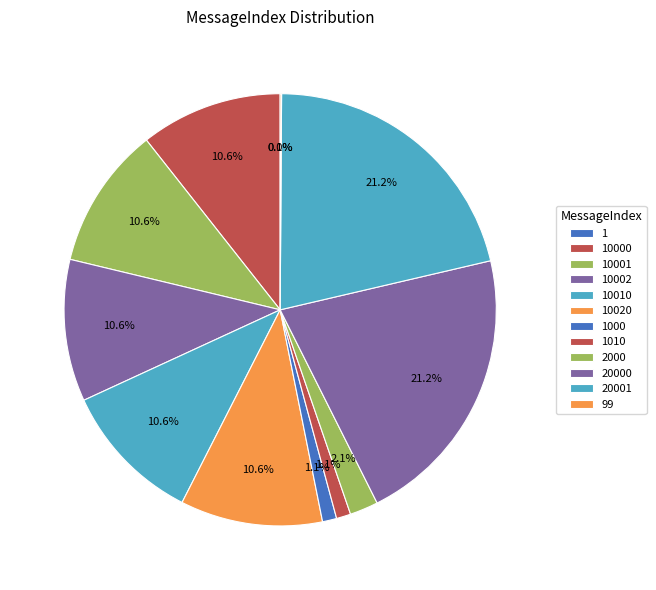

What is the smallest slice in the pie chart?

1